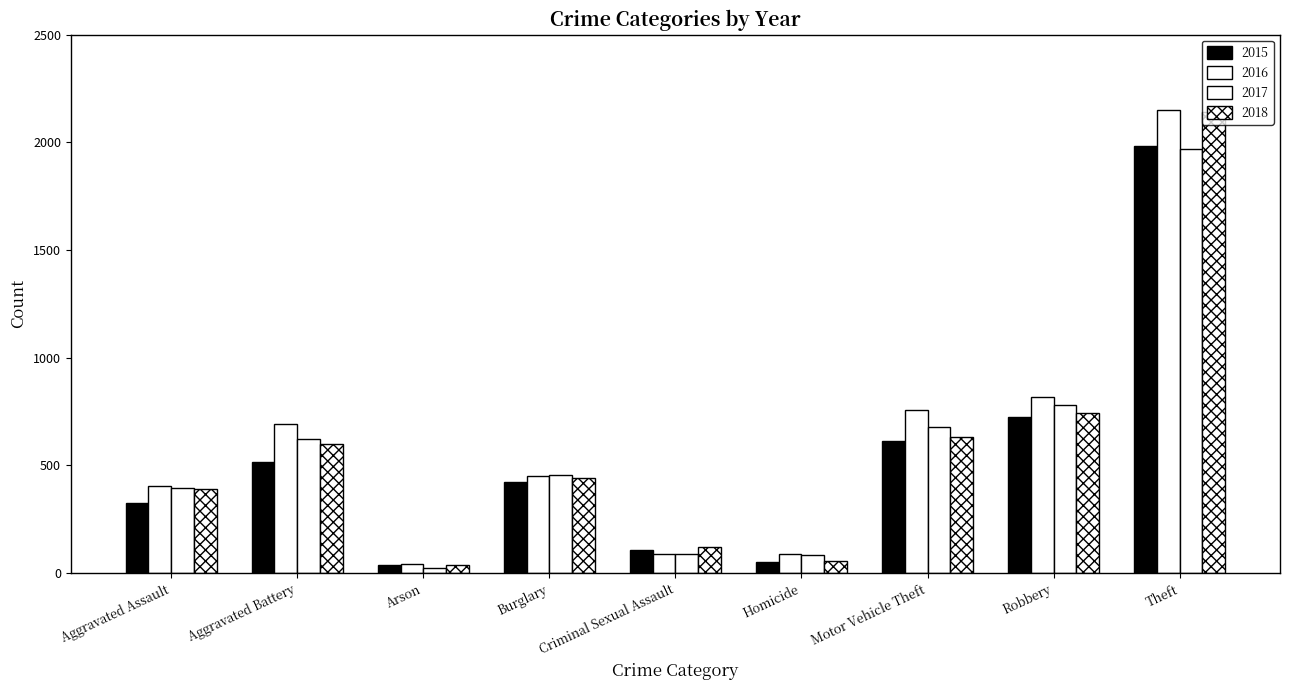

Which series has the largest range (max minus min)?

2016